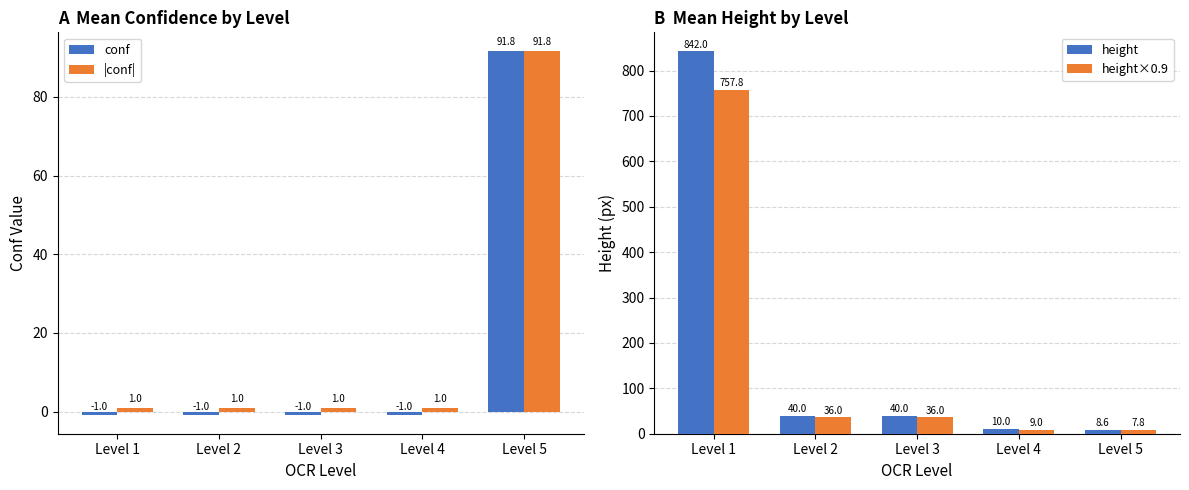

At how many categories does at least one series exceed 7?

5